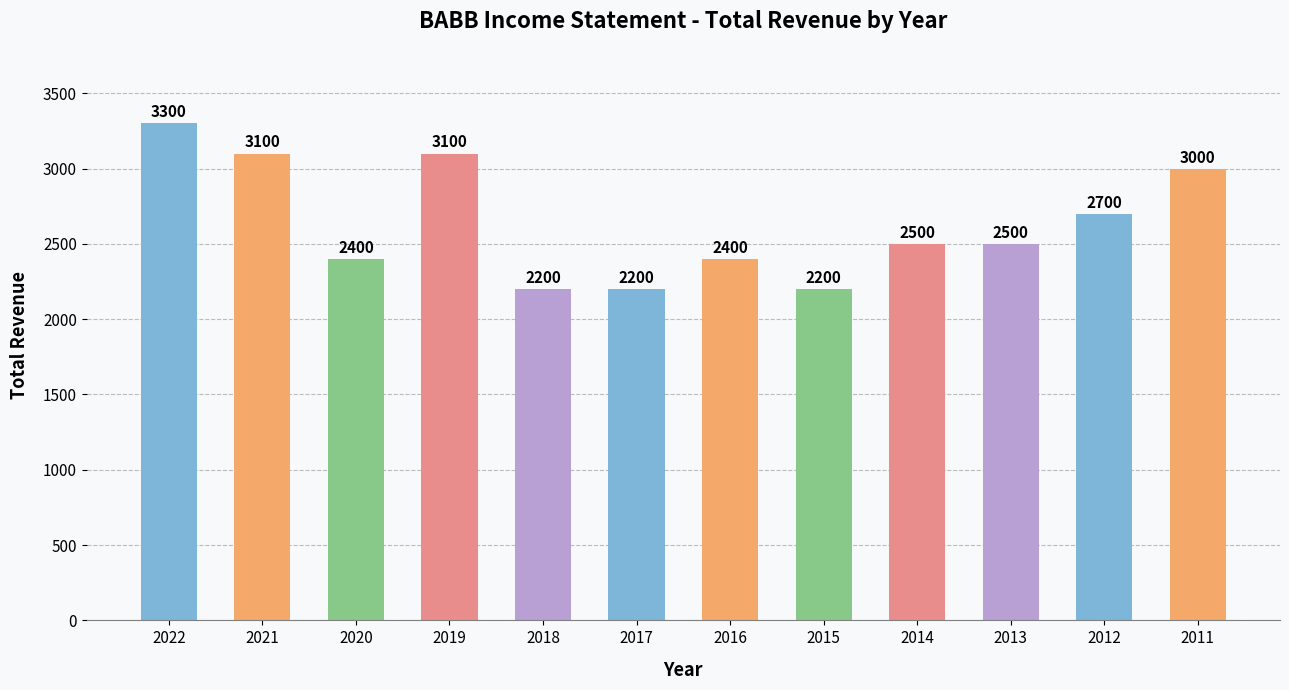

What is the minimum value shown in the chart?

2200